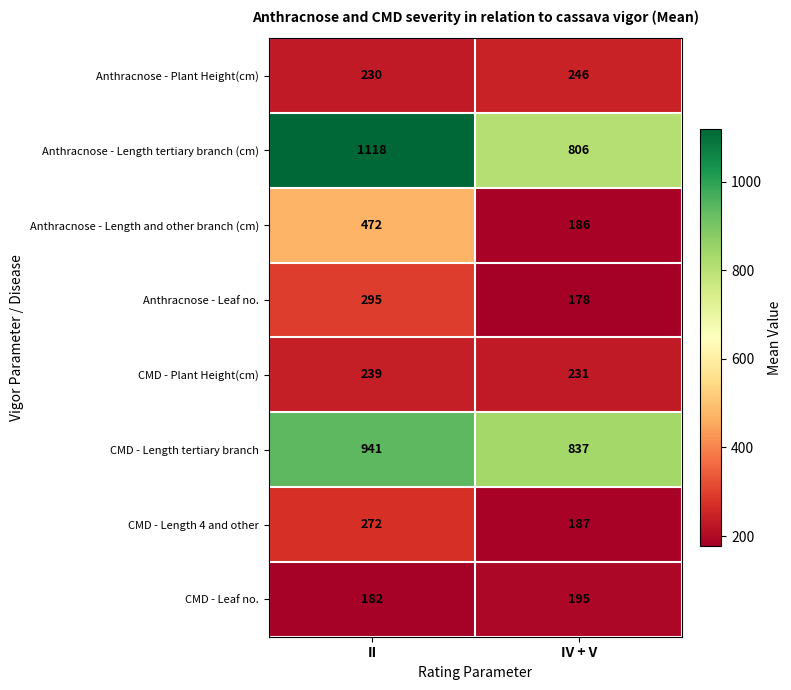

What is the maximum value shown in the chart?

1118